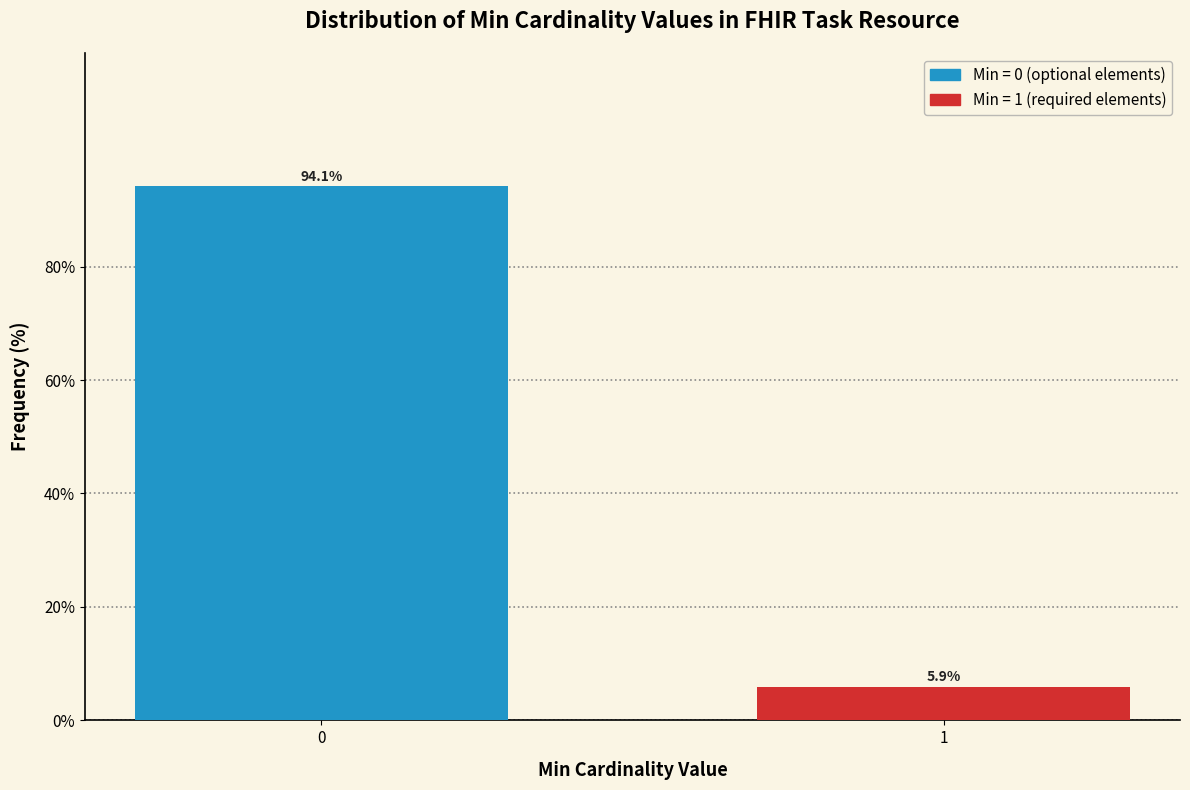

Reading left to right, list all the values displayed in this chart.

94.1	5.9